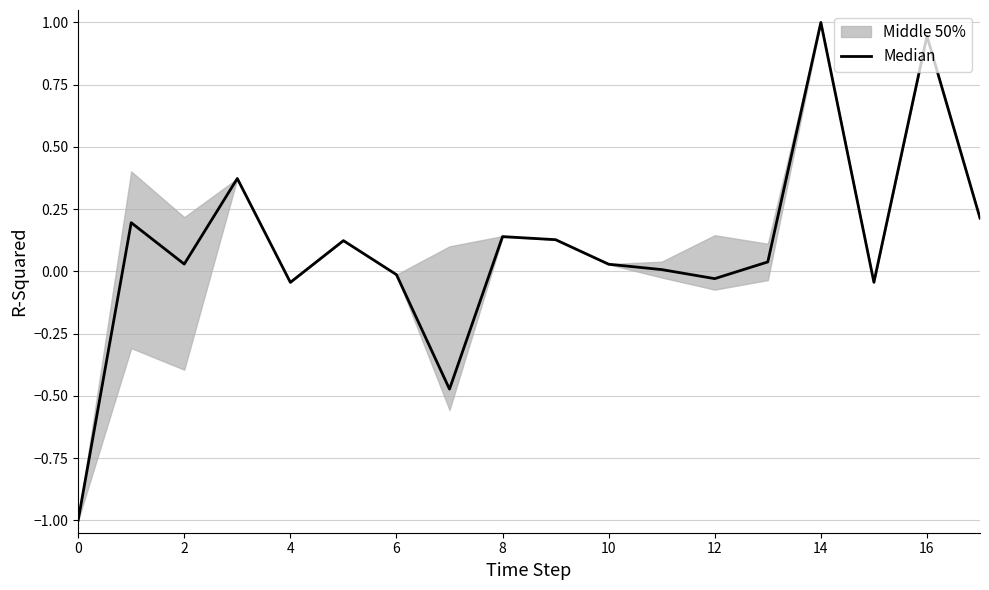

What is the minimum value shown in the chart?

-1.0